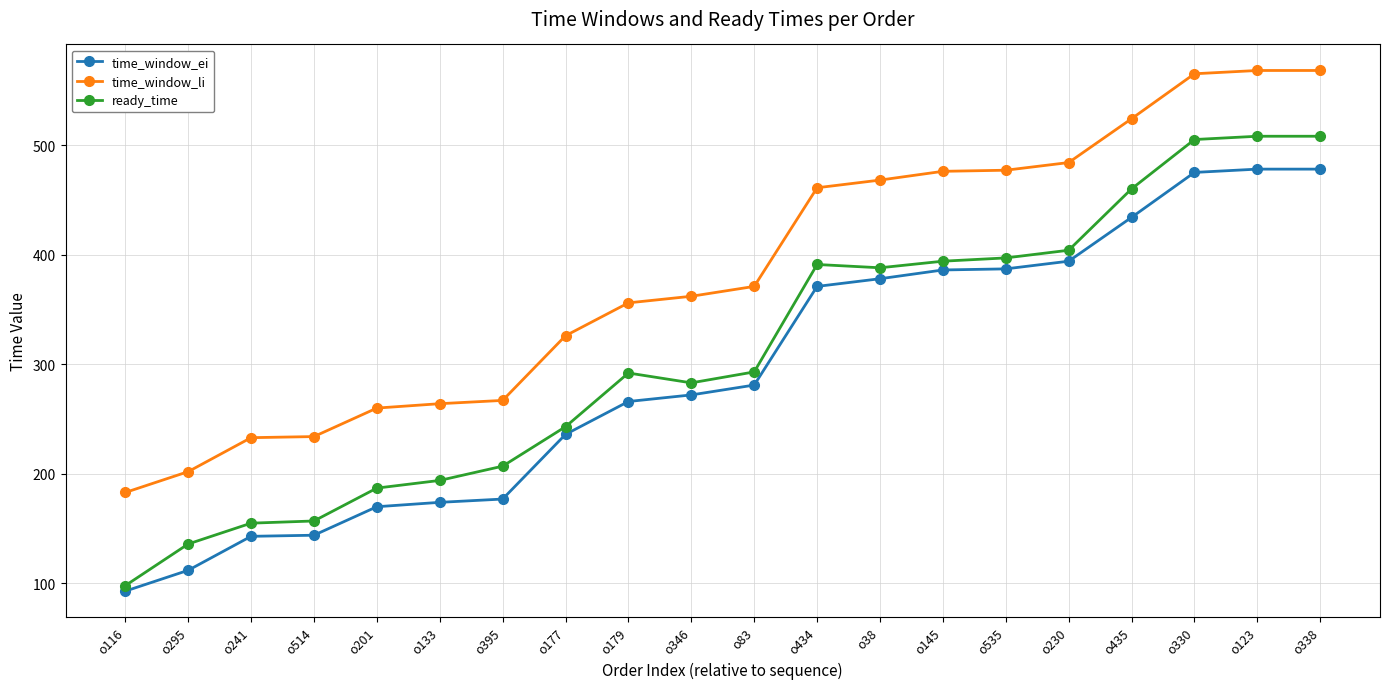

Rank the series by their average value, from lowest to highest.

time_window_ei, ready_time, time_window_li